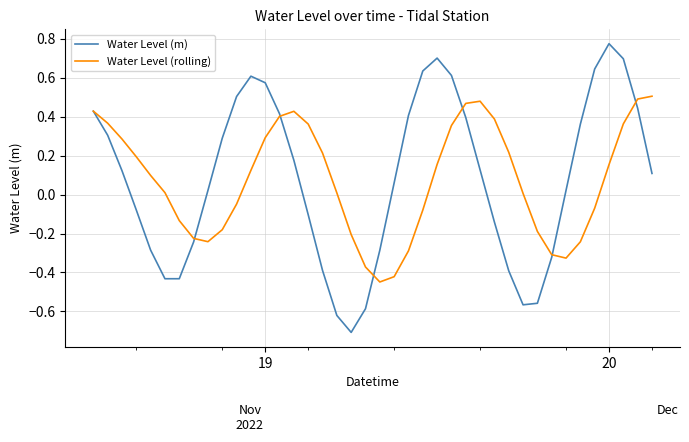

Which series has the widest spread of values?

Water Level (m)